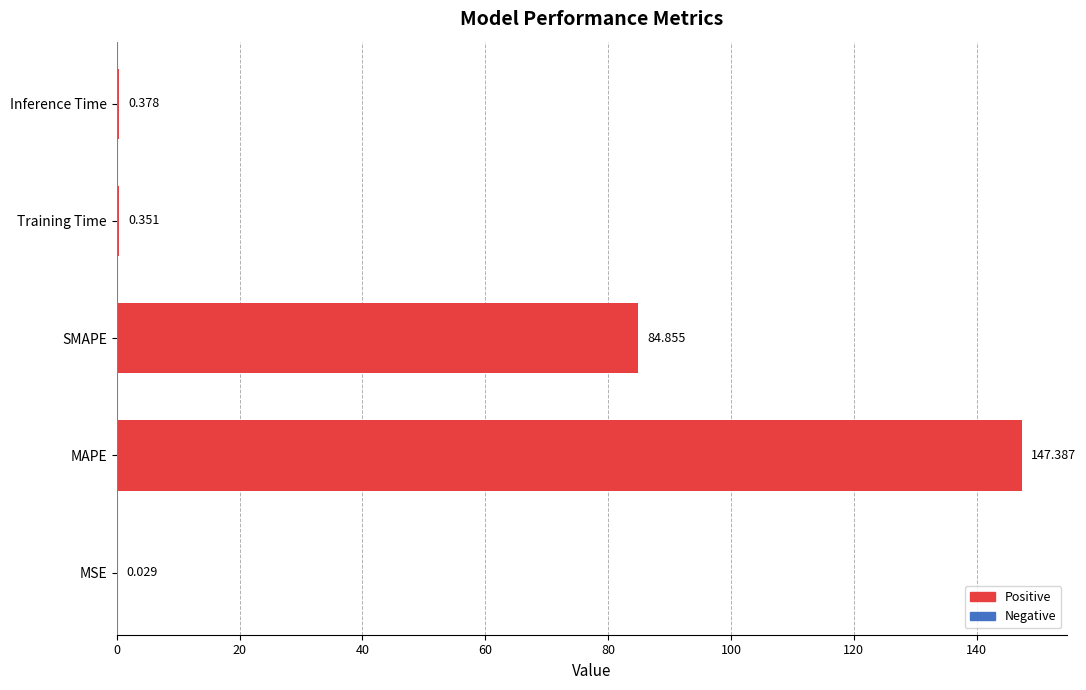

At which label is the value closest to 73?

SMAPE